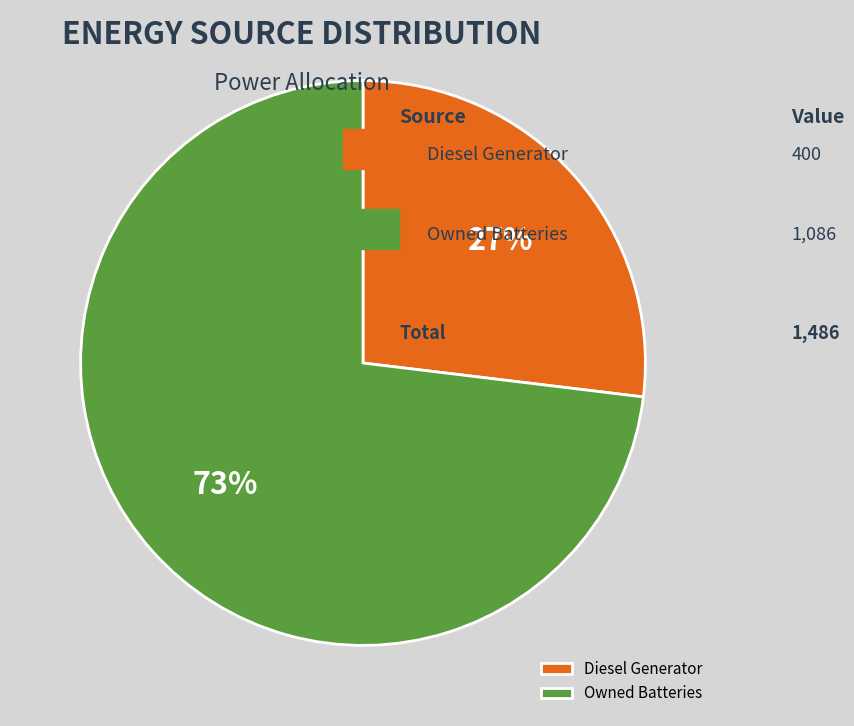

The Owned Batteries slice represents 84% of the pie. True or false?

False